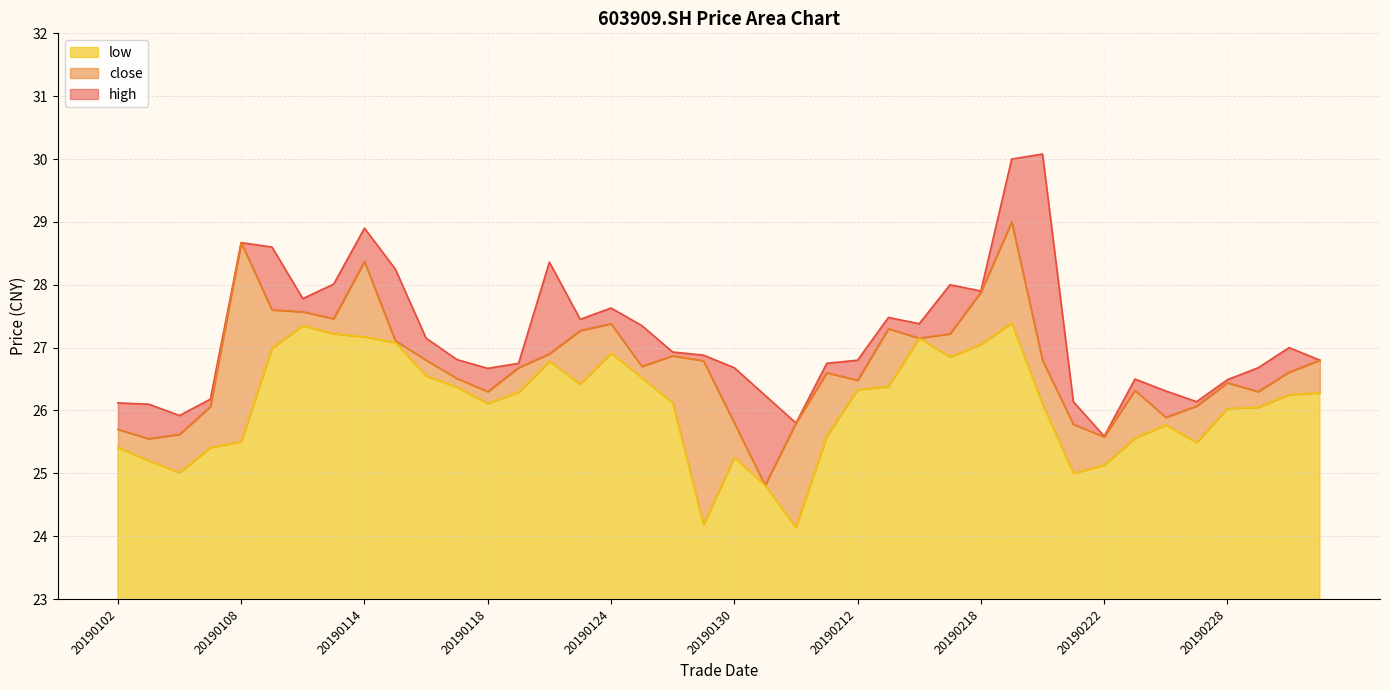

What is the spread (max minus min) of values at 20190304?

0.8